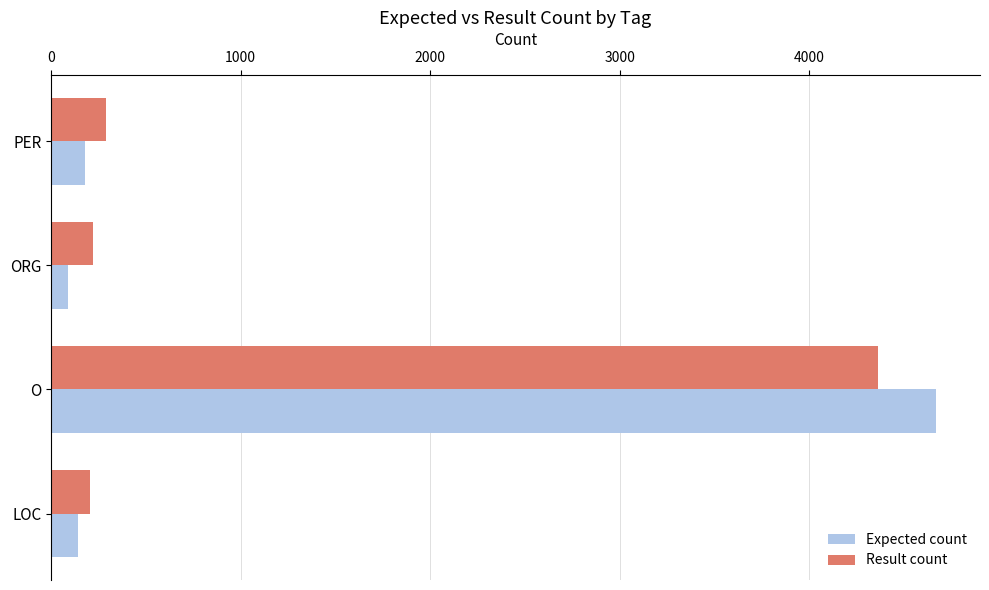

What is the difference between the highest and lowest values at O?

307